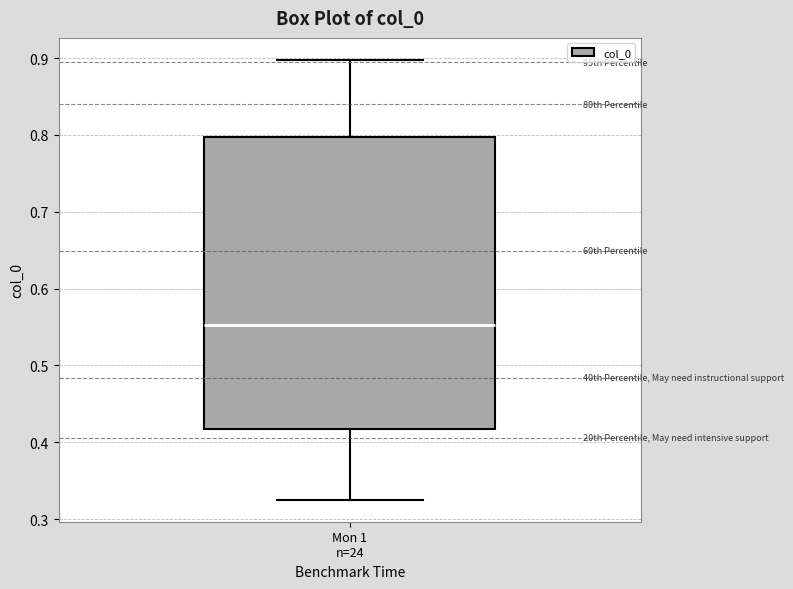

Where does the lower whisker of the box for Mon 1 n=24 end on the y-axis? The values are not printed on the chart, so give them approximately, as read against the axis.

0.33